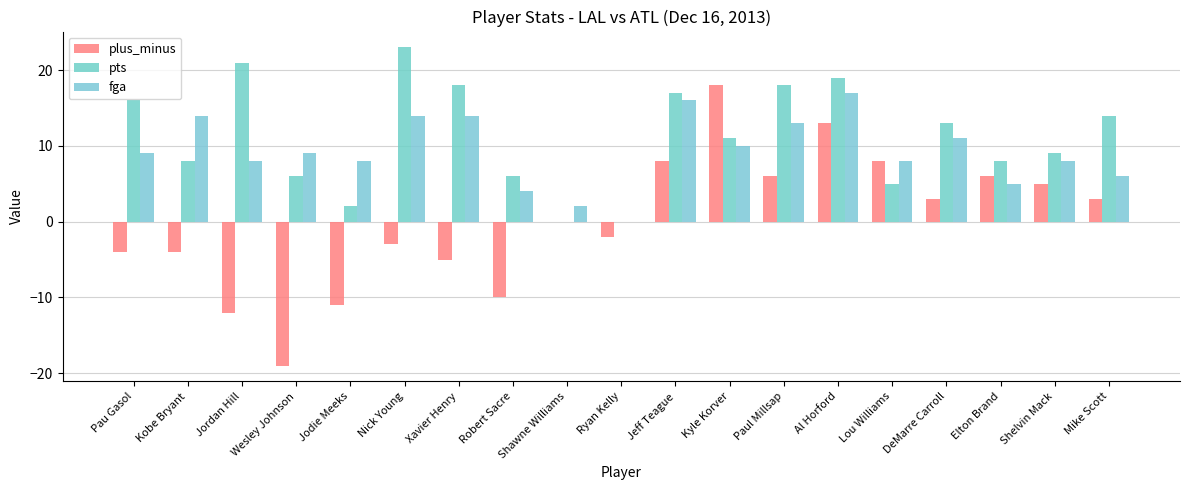

Reading right to left, list all the values displayed in this chart.

plus_minus: Mike Scott=3	Shelvin Mack=5	Elton Brand=6	DeMarre Carroll=3	Lou Williams=8	Al Horford=13	Paul Millsap=6	Kyle Korver=18	Jeff Teague=8	Ryan Kelly=-2	Shawne Williams=0	Robert Sacre=-10	Xavier Henry=-5	Nick Young=-3	Jodie Meeks=-11	Wesley Johnson=-19	Jordan Hill=-12	Kobe Bryant=-4	Pau Gasol=-4
pts: Mike Scott=14	Shelvin Mack=9	Elton Brand=8	DeMarre Carroll=13	Lou Williams=5	Al Horford=19	Paul Millsap=18	Kyle Korver=11	Jeff Teague=17	Ryan Kelly=0	Shawne Williams=0	Robert Sacre=6	Xavier Henry=18	Nick Young=23	Jodie Meeks=2	Wesley Johnson=6	Jordan Hill=21	Kobe Bryant=8	Pau Gasol=16
fga: Mike Scott=6	Shelvin Mack=8	Elton Brand=5	DeMarre Carroll=11	Lou Williams=8	Al Horford=17	Paul Millsap=13	Kyle Korver=10	Jeff Teague=16	Ryan Kelly=0	Shawne Williams=2	Robert Sacre=4	Xavier Henry=14	Nick Young=14	Jodie Meeks=8	Wesley Johnson=9	Jordan Hill=8	Kobe Bryant=14	Pau Gasol=9